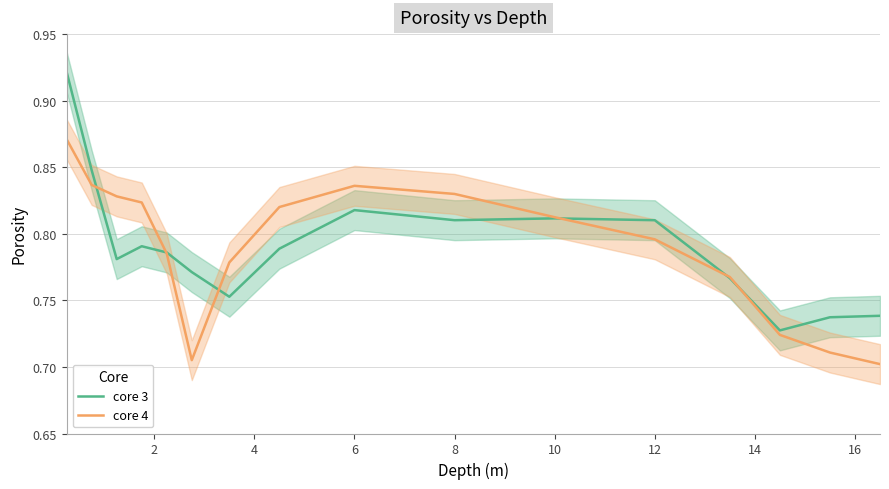

What value does the core 4 series have at 12?

0.8